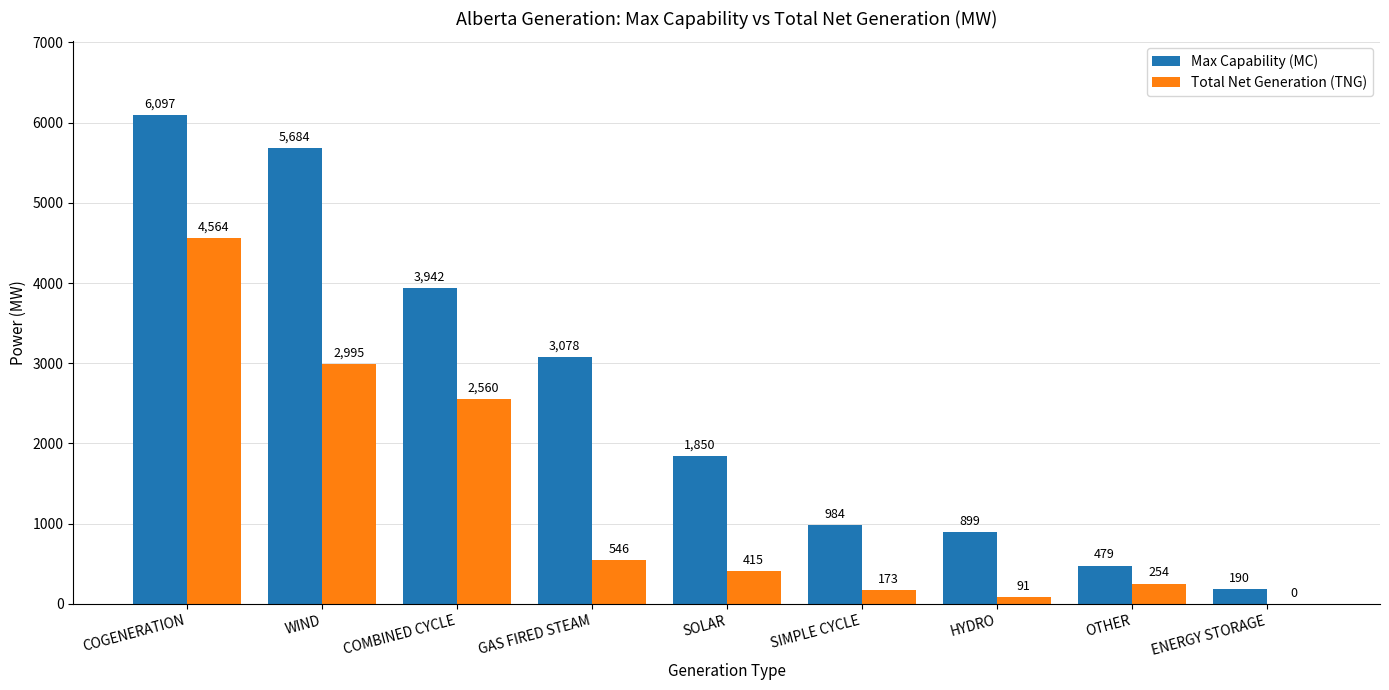

What is the sum of all Total Net Generation (TNG) values?

11598